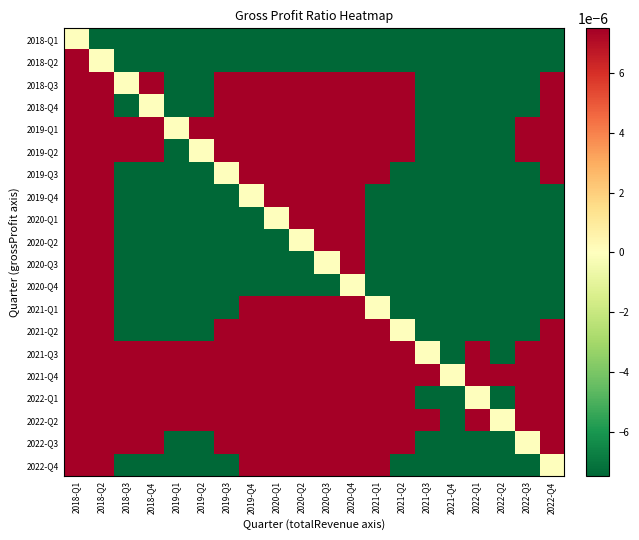

Which has a higher value, 2021-Q4 or 2018-Q2?

2018-Q2